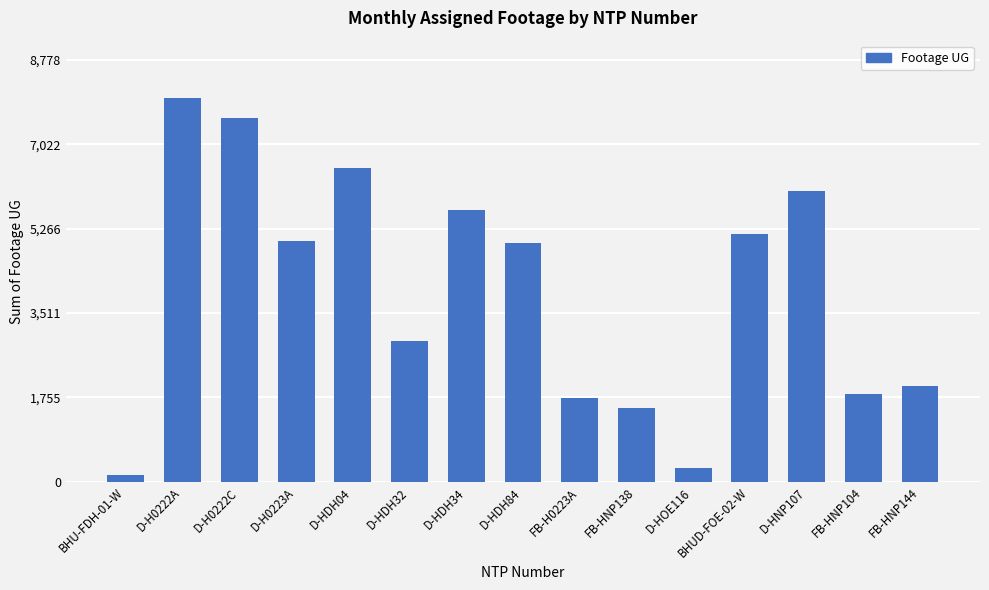

How many values are below 4975?

7